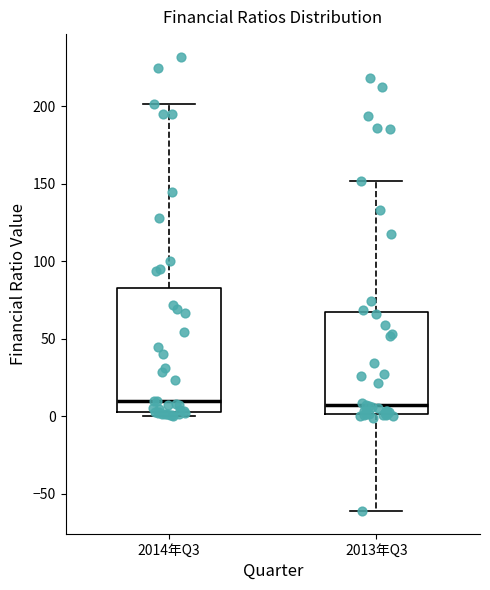

Reading left to right, transcribe this box plot: for each box, give where its median line is, the range the box spans, and where its two whiskers end, as read against the y-axis. The values are not printed on the chart, so give them approximately, as read against the axis.

2014年Q3: median 10, box 5 to 85, whiskers 0 to 200
2013年Q3: median 5, box 0 to 65, whiskers -60 to 150